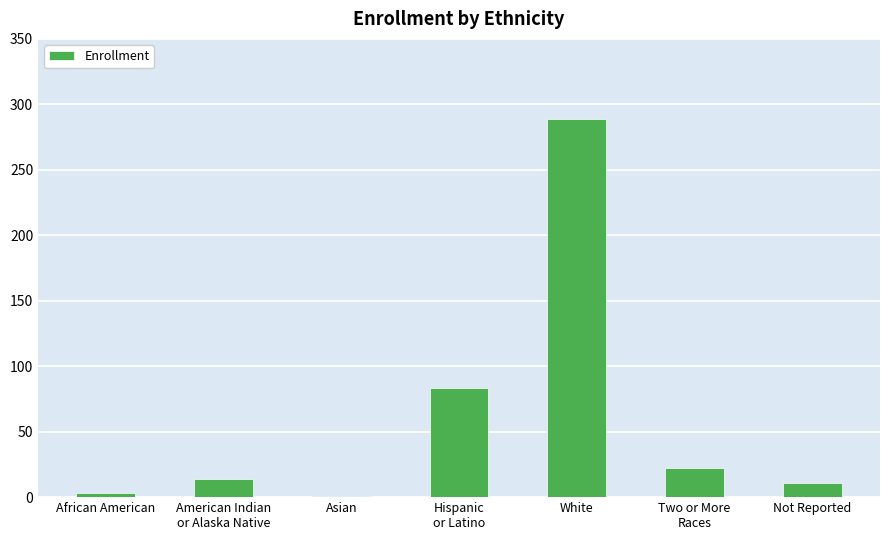

Which has a higher value, African American or Not Reported?

Not Reported